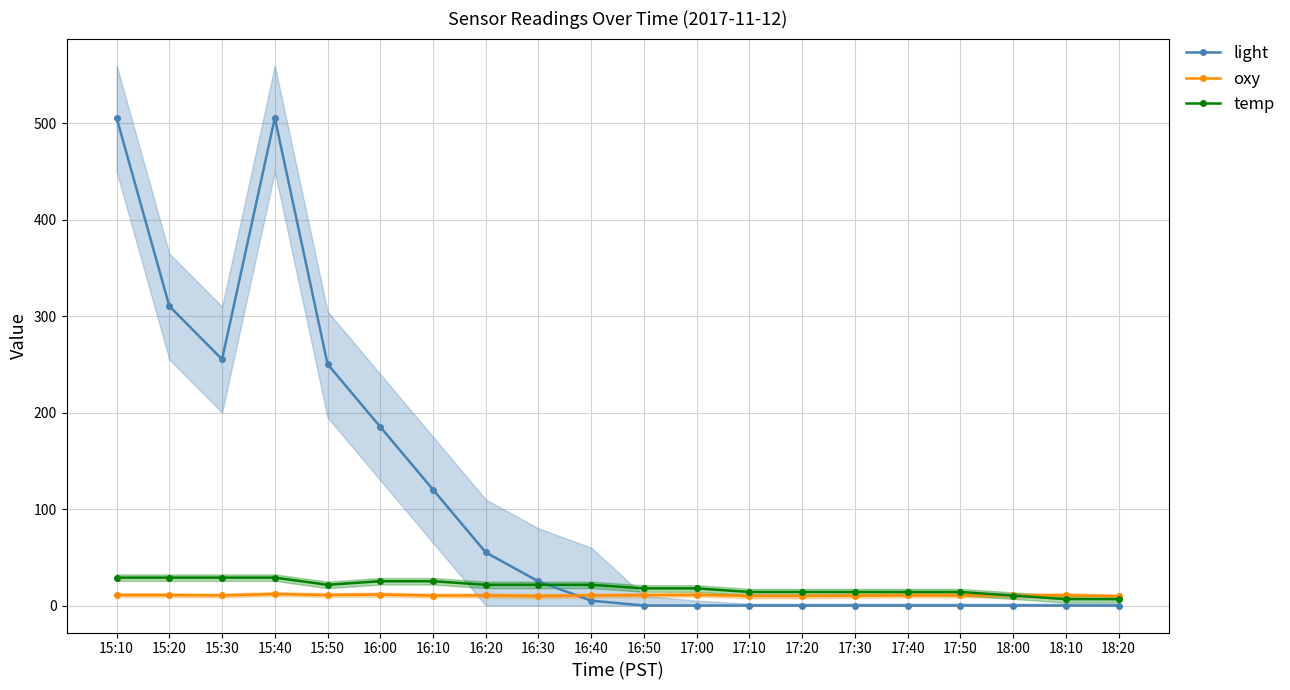

What position from the right is 16:30?

12